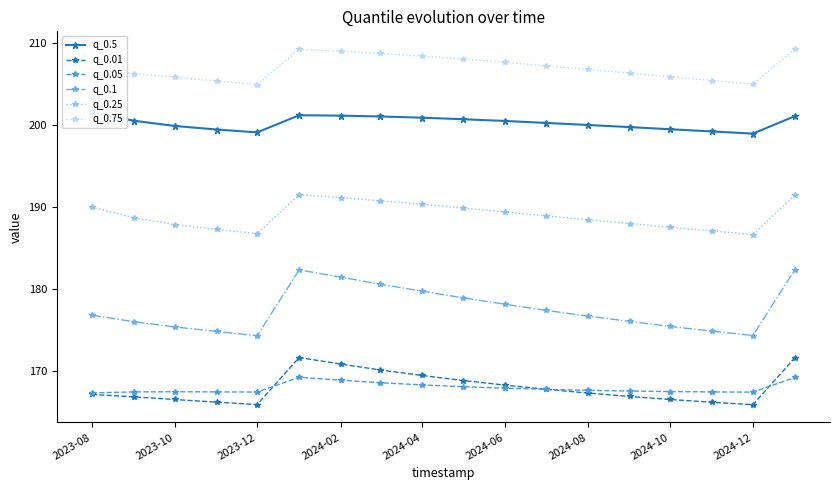

The value of q_0.01 at 2024-08 is 167.4. True or false?

True